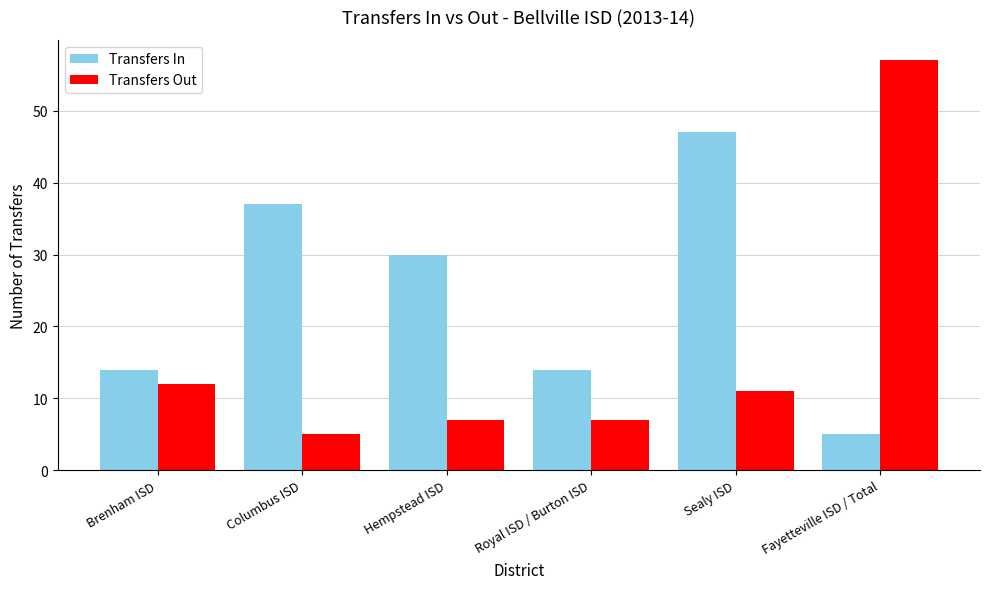

Which series has the largest range (max minus min)?

Transfers Out